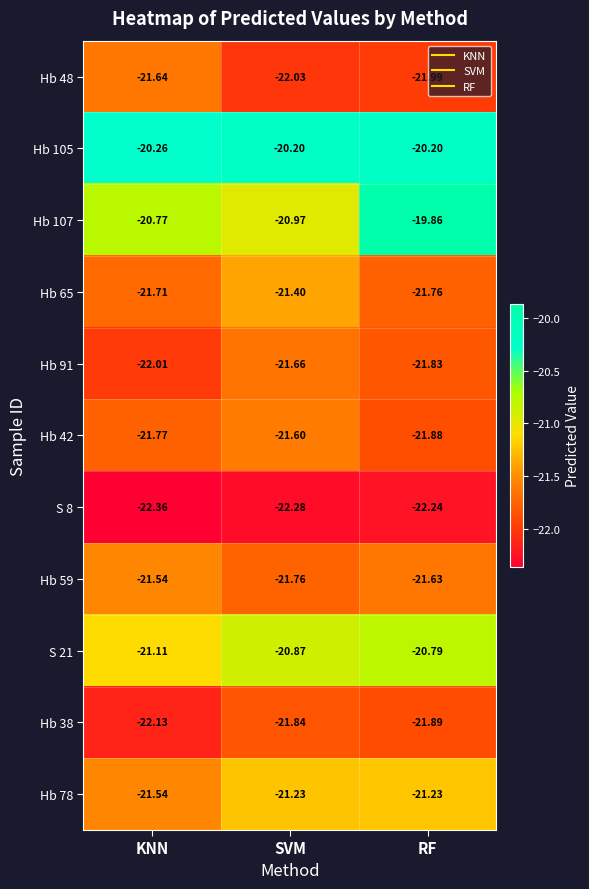

Between KNN and RF, which series saw the biggest shift?

Hb 107